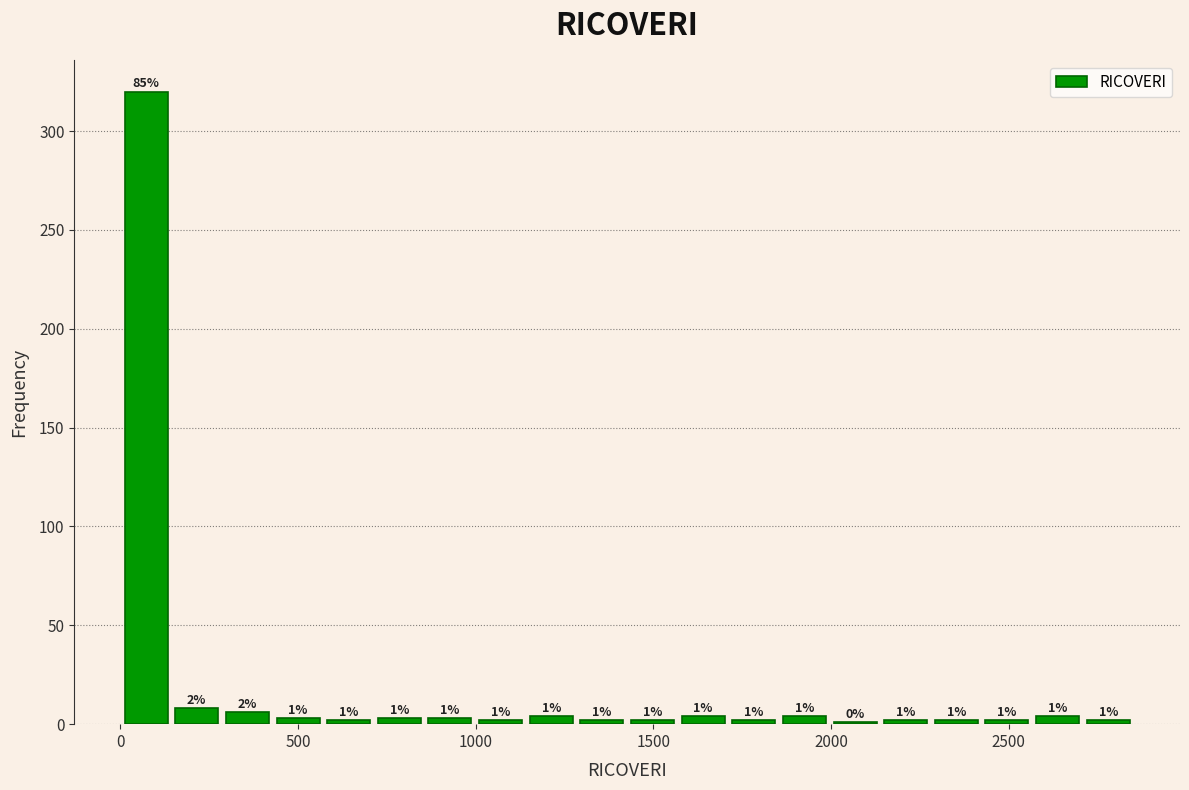

Around what value on the x-axis is the tallest bar? Give the approximate position of its centre, as read against the axis.

50